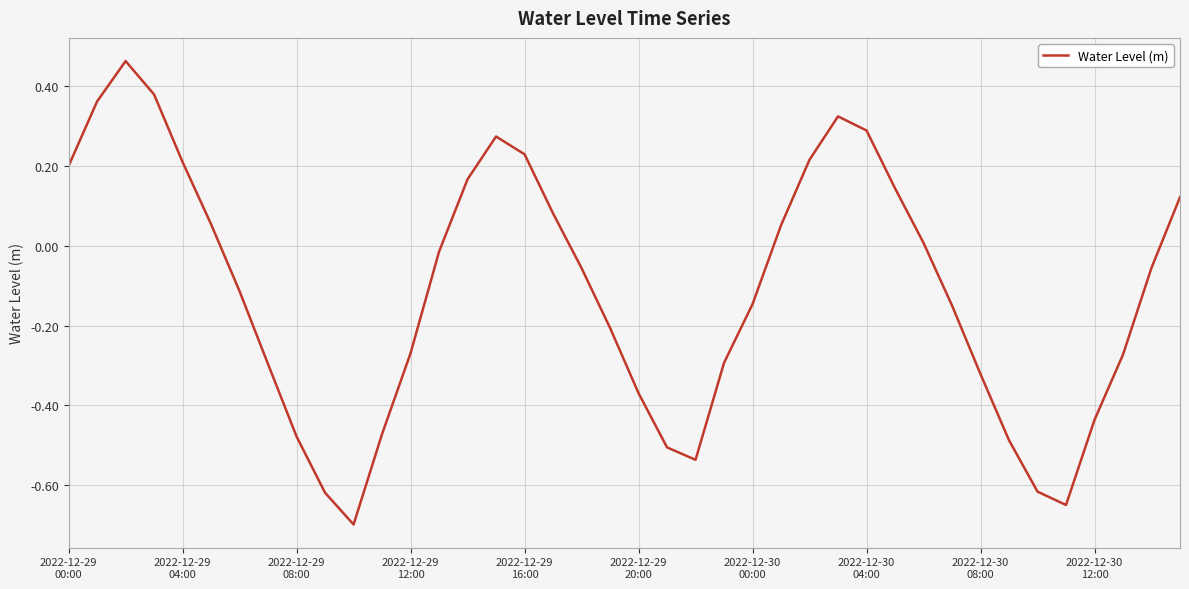

How many points are lower than both their immediate neighbors (excluding endpoints)?

3